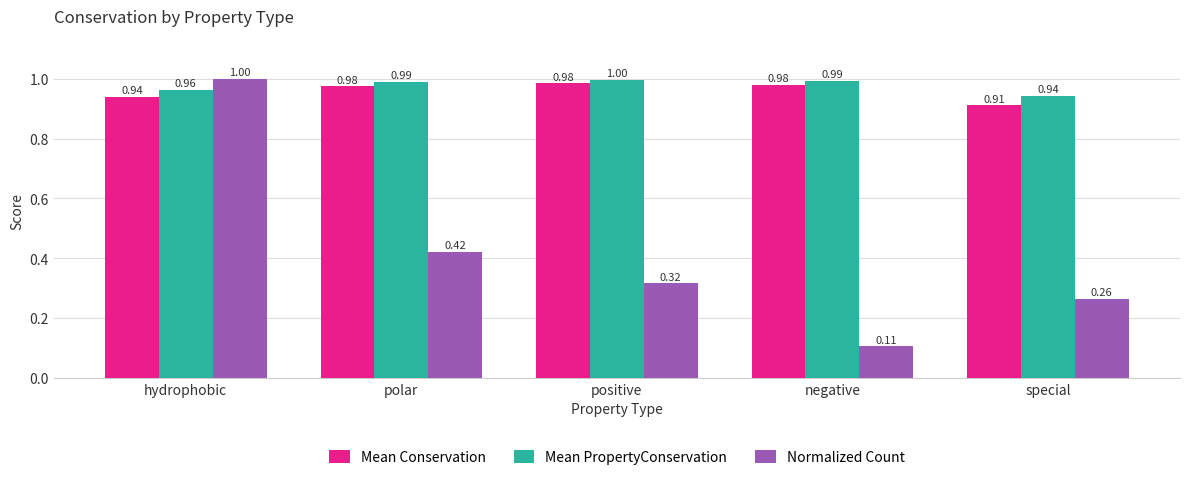

Does the chart contain any negative values?

No